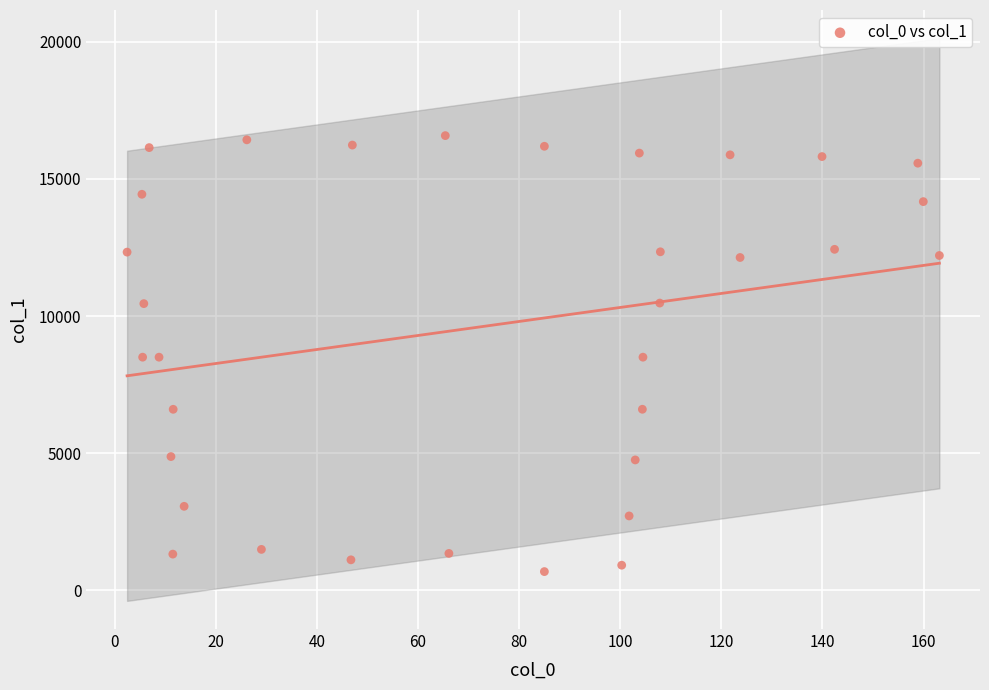

What is the range of X values (max minus min)?

160.7